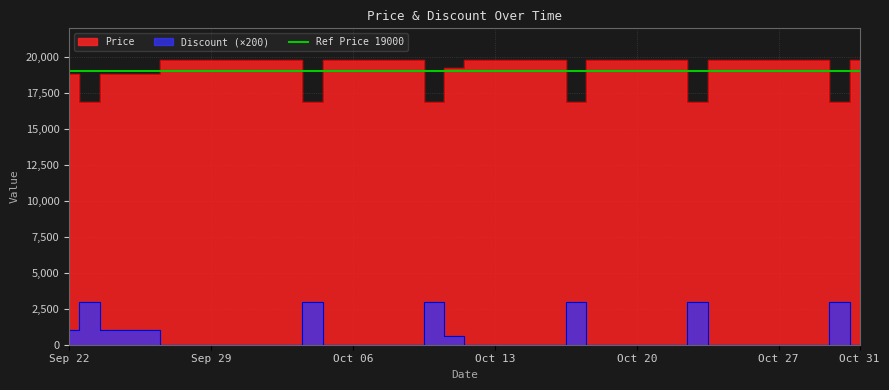

True or false: Discount and Price intersect in this chart.

False